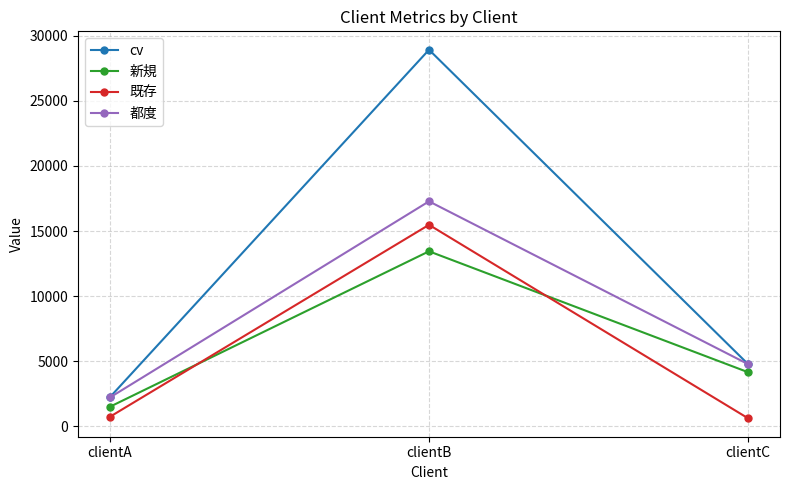

Does the chart have visible grid lines?

Yes